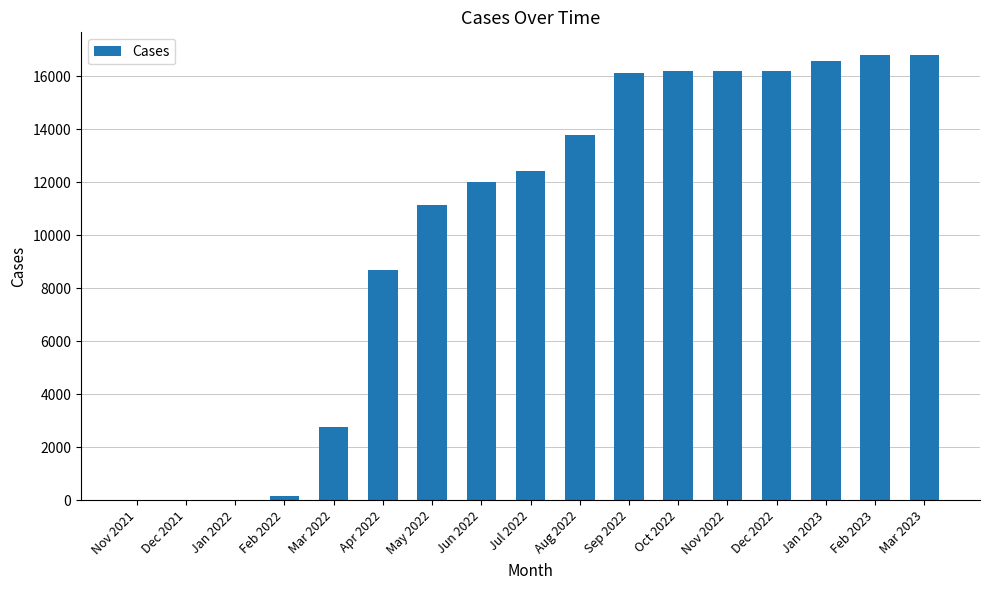

How many categories are shown in the chart?

17